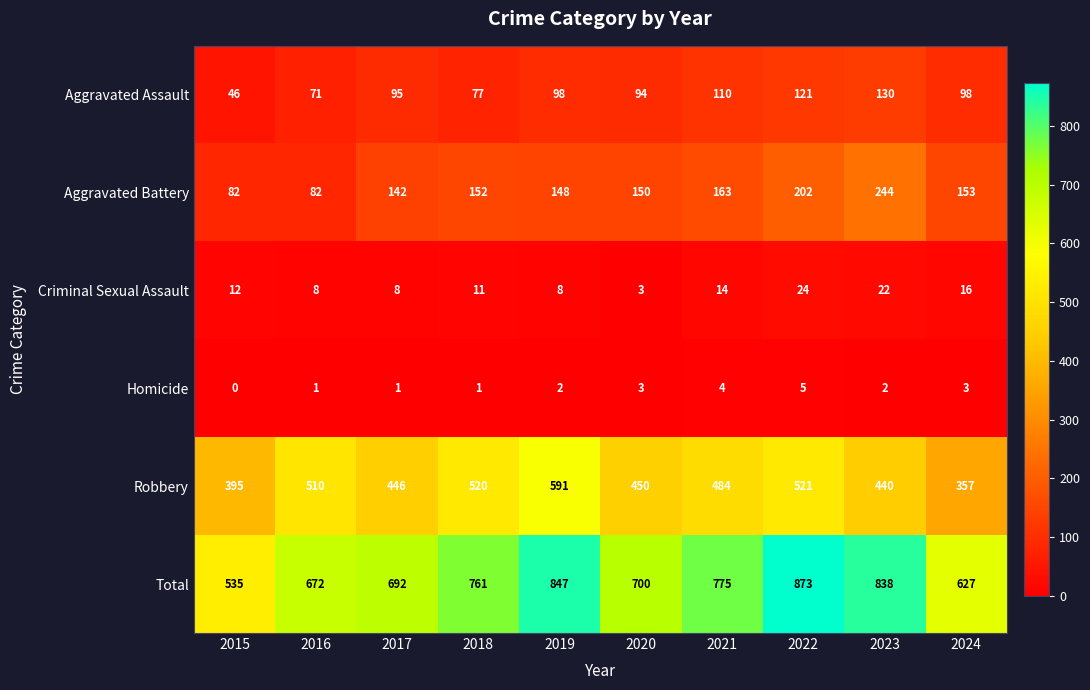

At 2018, list the series in order from smallest to largest.

Homicide, Criminal Sexual Assault, Aggravated Assault, Aggravated Battery, Robbery, Total